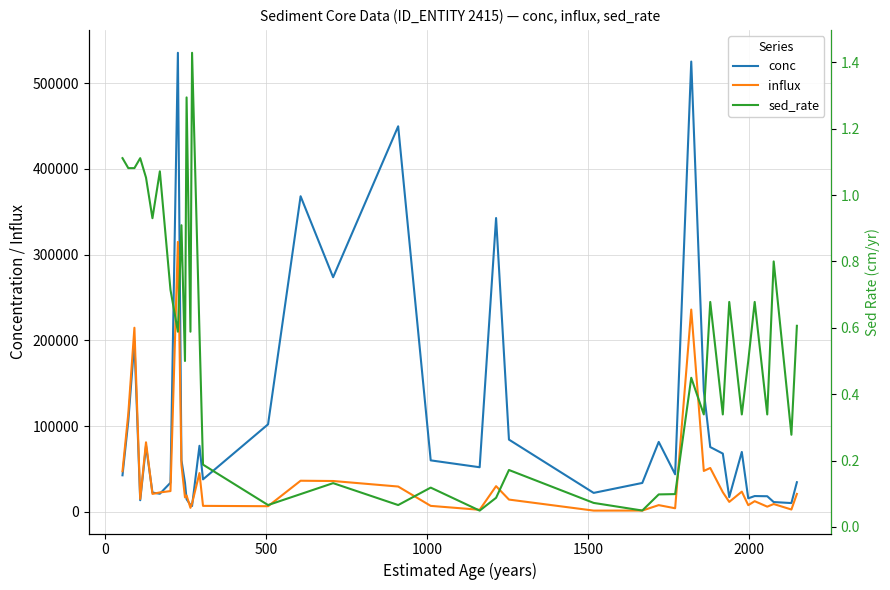

What is the highest value of the conc series?

535261.6